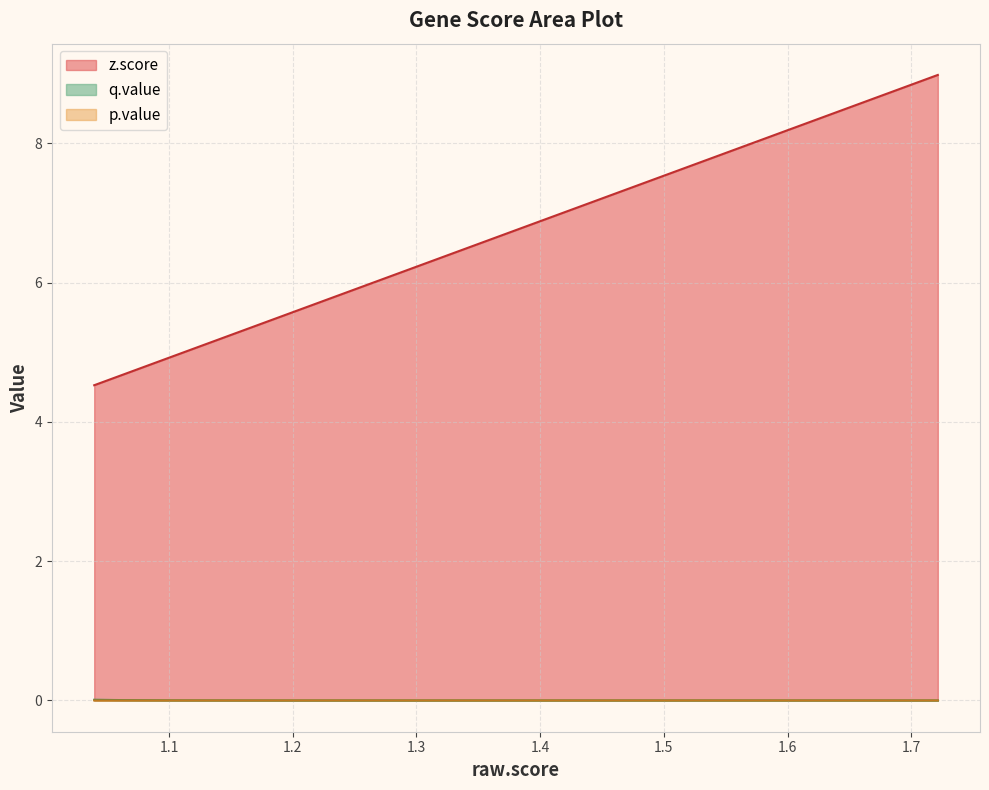

Reading left to right, what are all the values shown in this chart?

z.score: ALDH3A1=9.0	PLEKHG2=8.5	ASPH=8.1	NQO1=7.6	TXNRD1=7.3	WDR81=7.0	UBC=6.5	GPI=6.2	HMOX1=6.0	FTL=6.0	SRXN1=5.9	FTH1=5.9	DUSP1=5.7	TXN=5.6	AKR1B10=5.4	AC008982.1=5.4	PAF1=5.3	MED29=5.3	TLCD2=5.0	KRT86=5.0	GSK3A=4.9	MAFG=4.7	TM4SF1=4.7	BCL3=4.7	ITPKC=4.7	SIRT7=4.7	SRSF2=4.6	HNRNPUL1=4.5
q.value: ALDH3A1=0.0	PLEKHG2=0.0	ASPH=0.0	NQO1=0.0	TXNRD1=0.0	WDR81=0.0	UBC=0.0	GPI=0.0	HMOX1=0.0	FTL=0.0	SRXN1=0.0	FTH1=0.0	DUSP1=0.0	TXN=0.0	AKR1B10=0.0	AC008982.1=0.0	PAF1=0.0	MED29=0.0	TLCD2=0.0	KRT86=0.0	GSK3A=0.0	MAFG=0.0	TM4SF1=0.0	BCL3=0.0	ITPKC=0.0	SIRT7=0.0	SRSF2=0.0	HNRNPUL1=0.0
p.value: ALDH3A1=0.0	PLEKHG2=0.0	ASPH=0.0	NQO1=0.0	TXNRD1=0.0	WDR81=0.0	UBC=0.0	GPI=0.0	HMOX1=0.0	FTL=0.0	SRXN1=0.0	FTH1=0.0	DUSP1=0.0	TXN=0.0	AKR1B10=0.0	AC008982.1=0.0	PAF1=0.0	MED29=0.0	TLCD2=0.0	KRT86=0.0	GSK3A=0.0	MAFG=0.0	TM4SF1=0.0	BCL3=0.0	ITPKC=0.0	SIRT7=0.0	SRSF2=0.0	HNRNPUL1=0.0